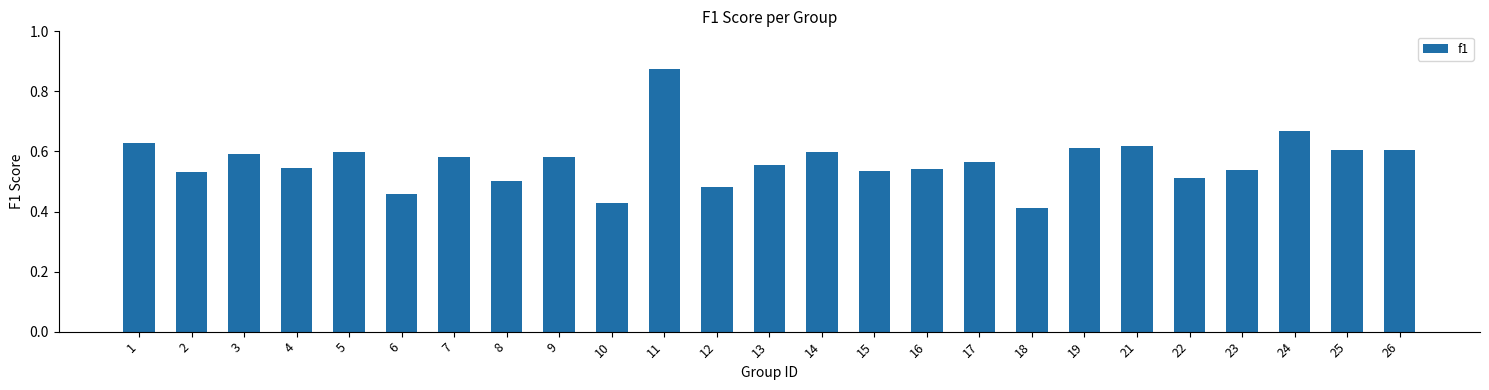

Is it true that the value at 10 is 0.6?

False